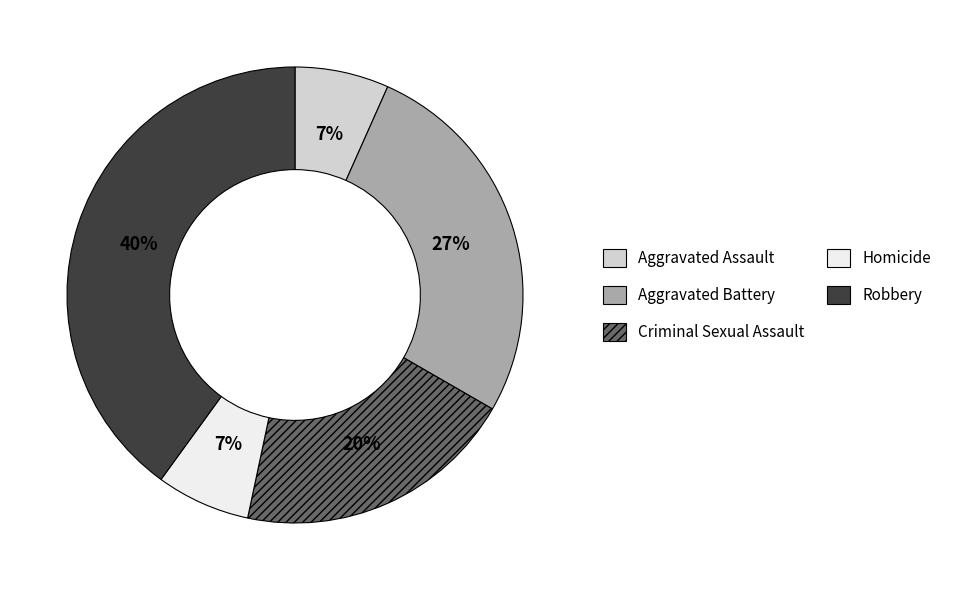

True or false: Criminal Sexual Assault accounts for 34% of the total.

False